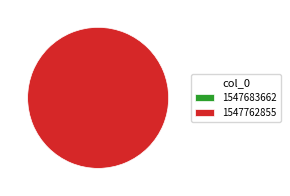

To the nearest percent, what percentage of the pie is 1547762855?

100%